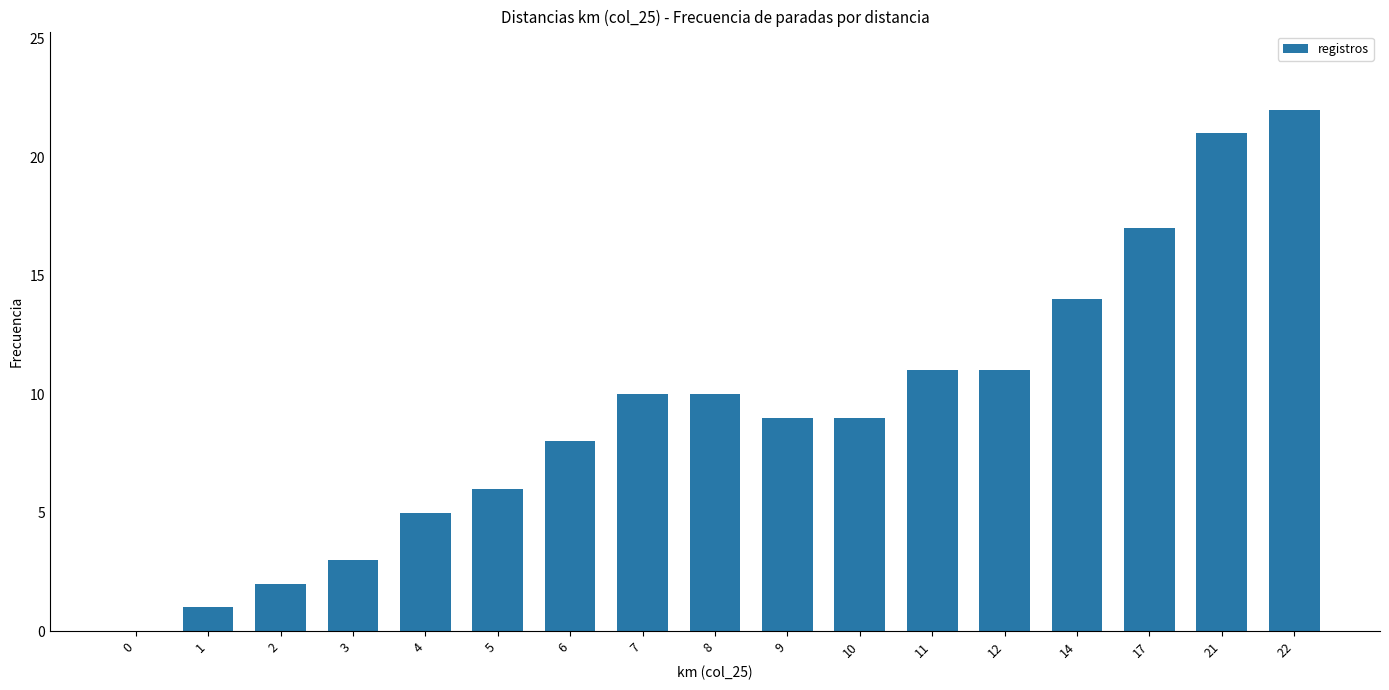

Reading left to right, transcribe all the data shown in this chart.

0	1	2	3	5	6	8	10	10	9	9	11	11	14	17	21	22